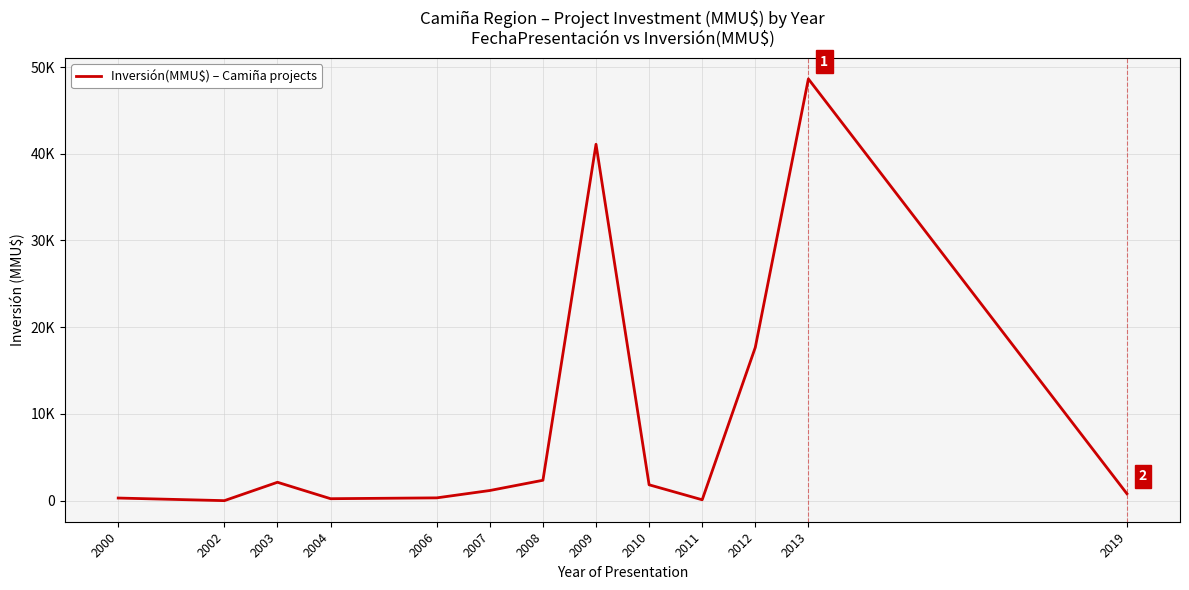

Where is the first local minimum?

2002